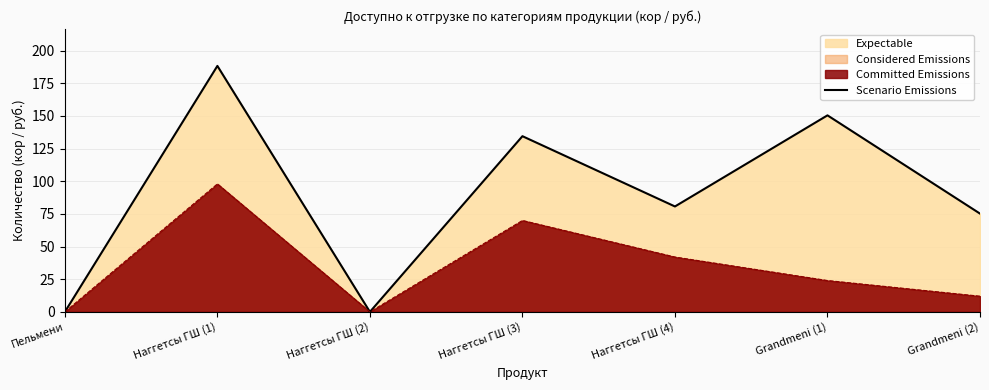

What is the label of the 4th point from the right?

Наггетсы ГШ (3)